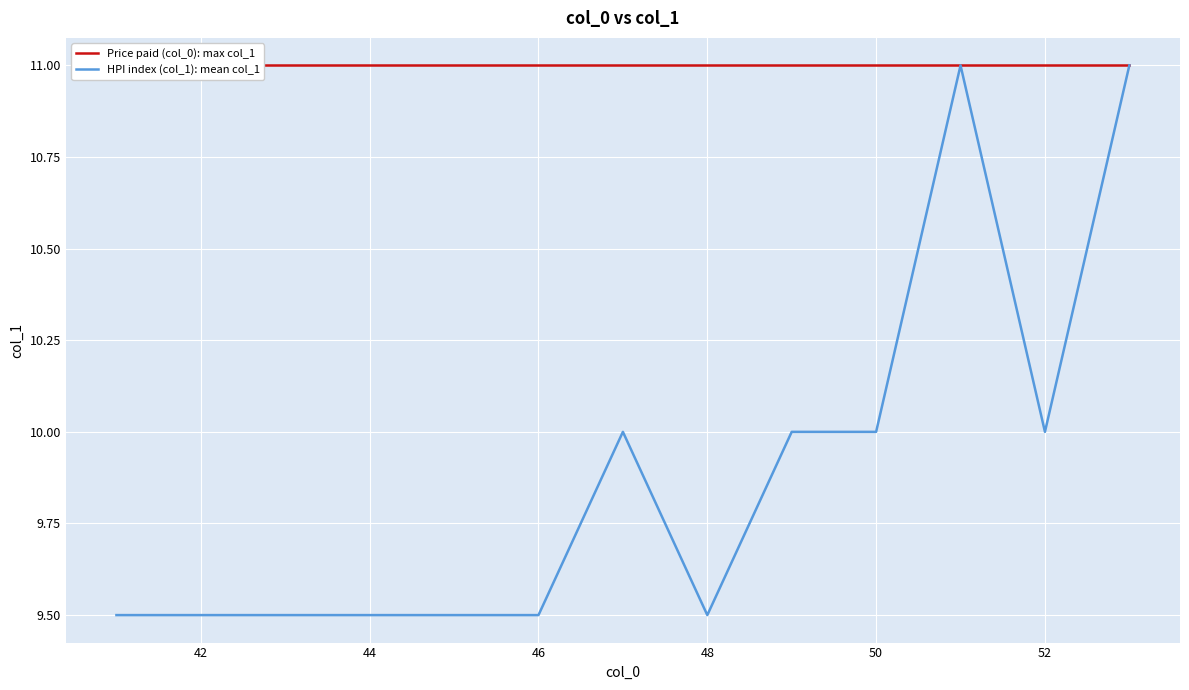

What is the lowest value of the HPI index (col_1): mean col_1 series?

9.5